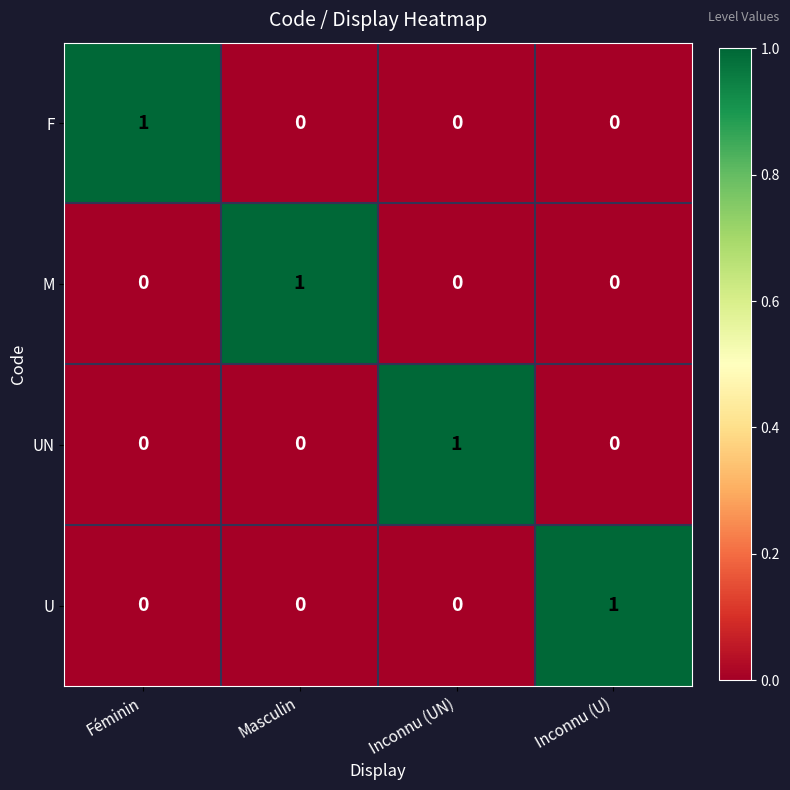

Which category has the highest value in the U series?

Inconnu (U)